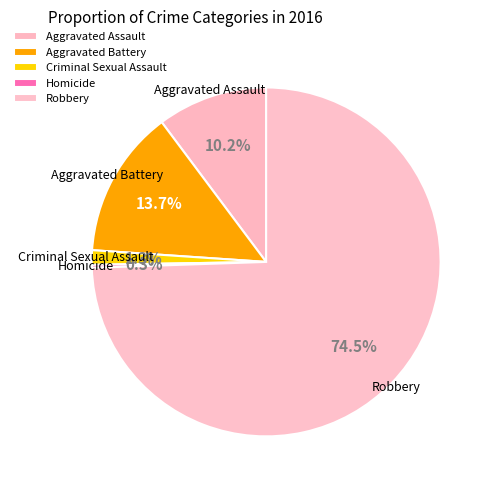

What portion of the pie excludes Aggravated Assault?

89.8%